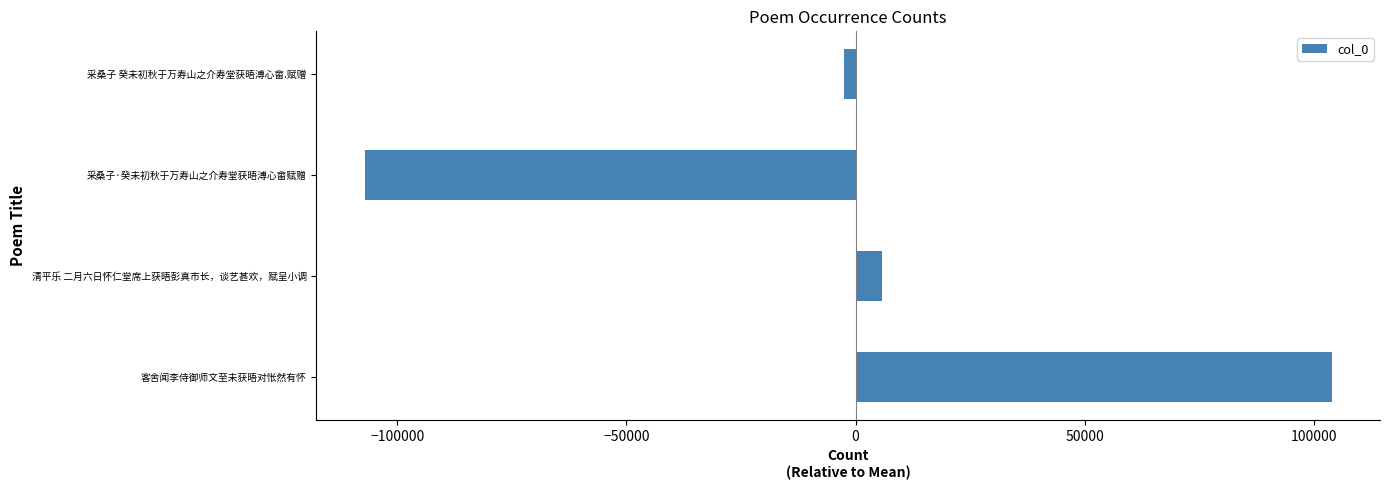

The chart shows a value of 103916.5 at 客舍闻李侍御师文至未获晤对怅然有怀. True or false?

True